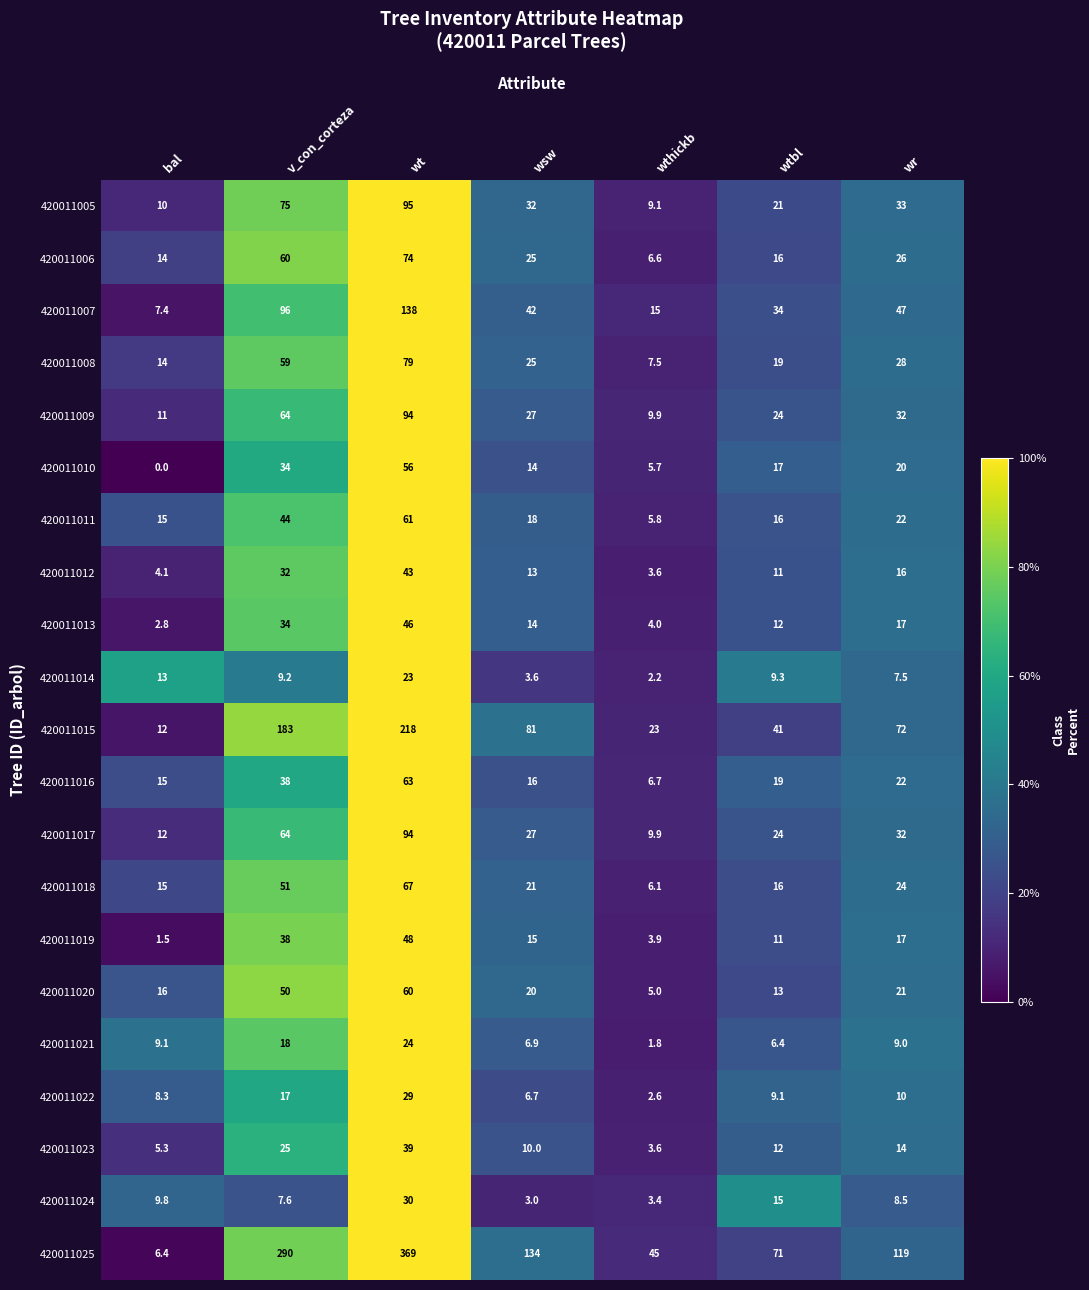

Which category has the highest value across all series?

wt